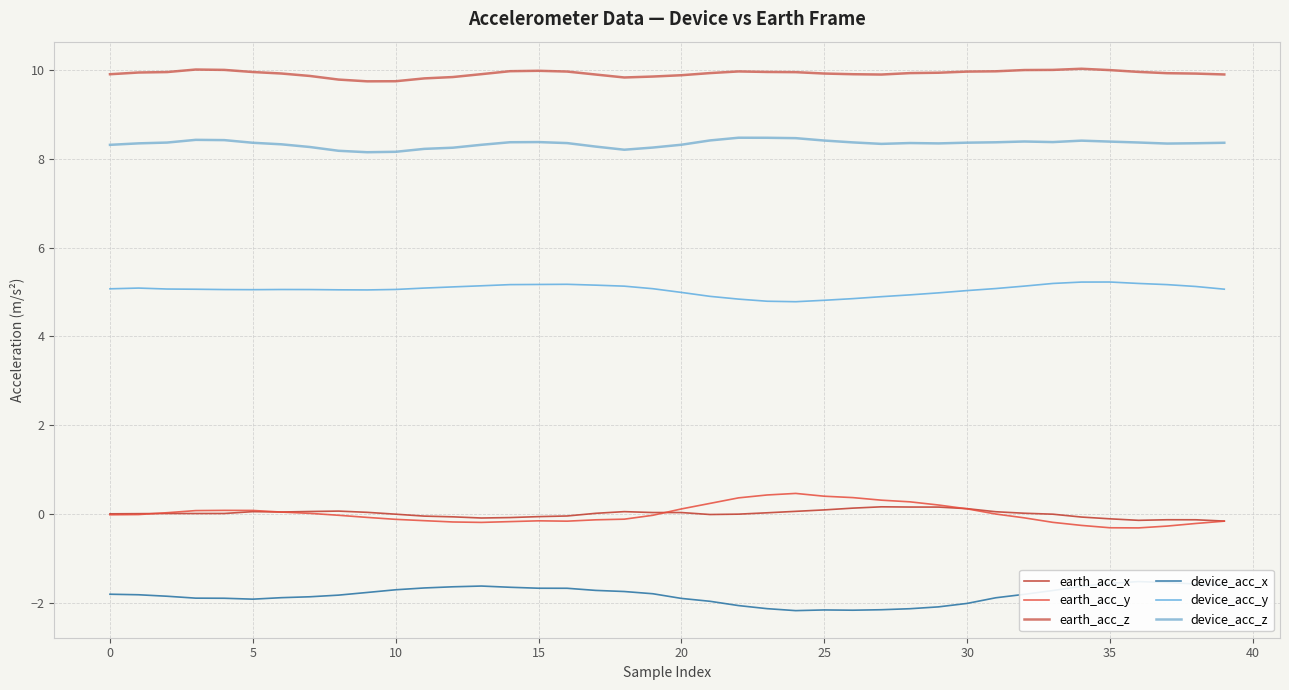

What is the sum of the device_acc_y values at 38 and 20?

10.1